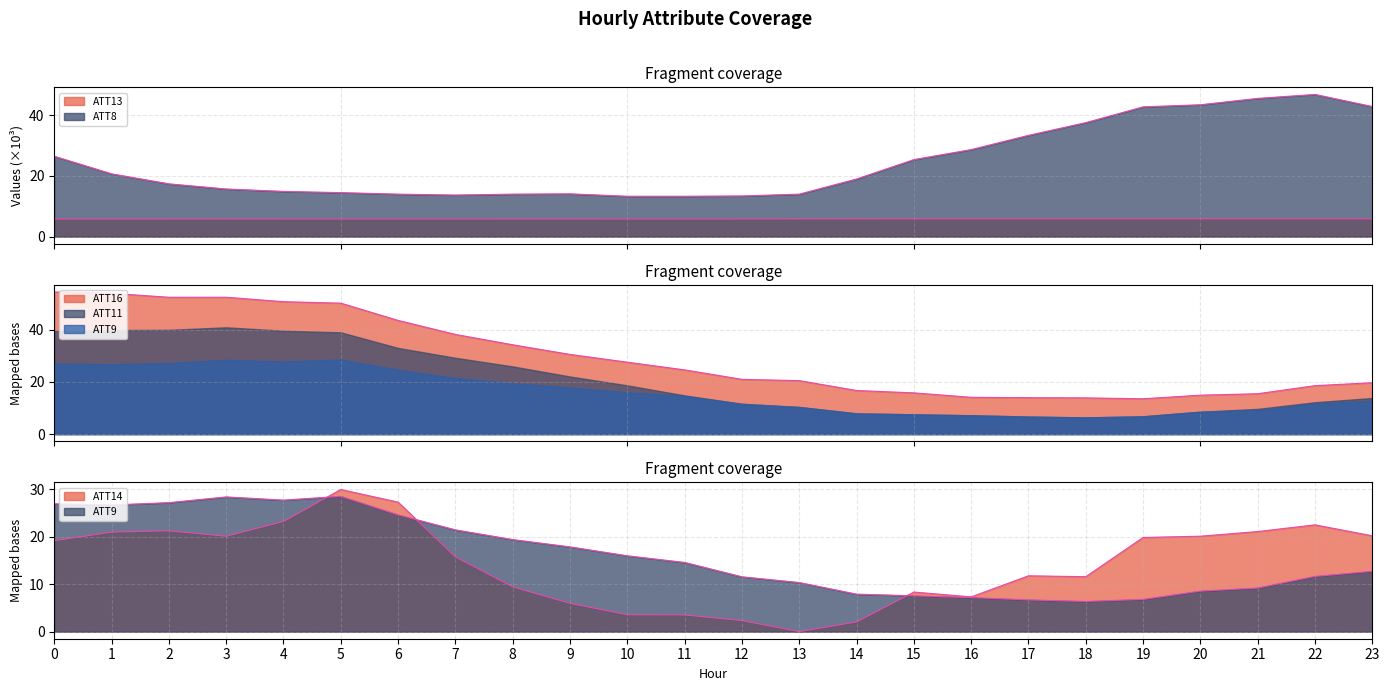

What is the sum of all ATT13 values?

139.5